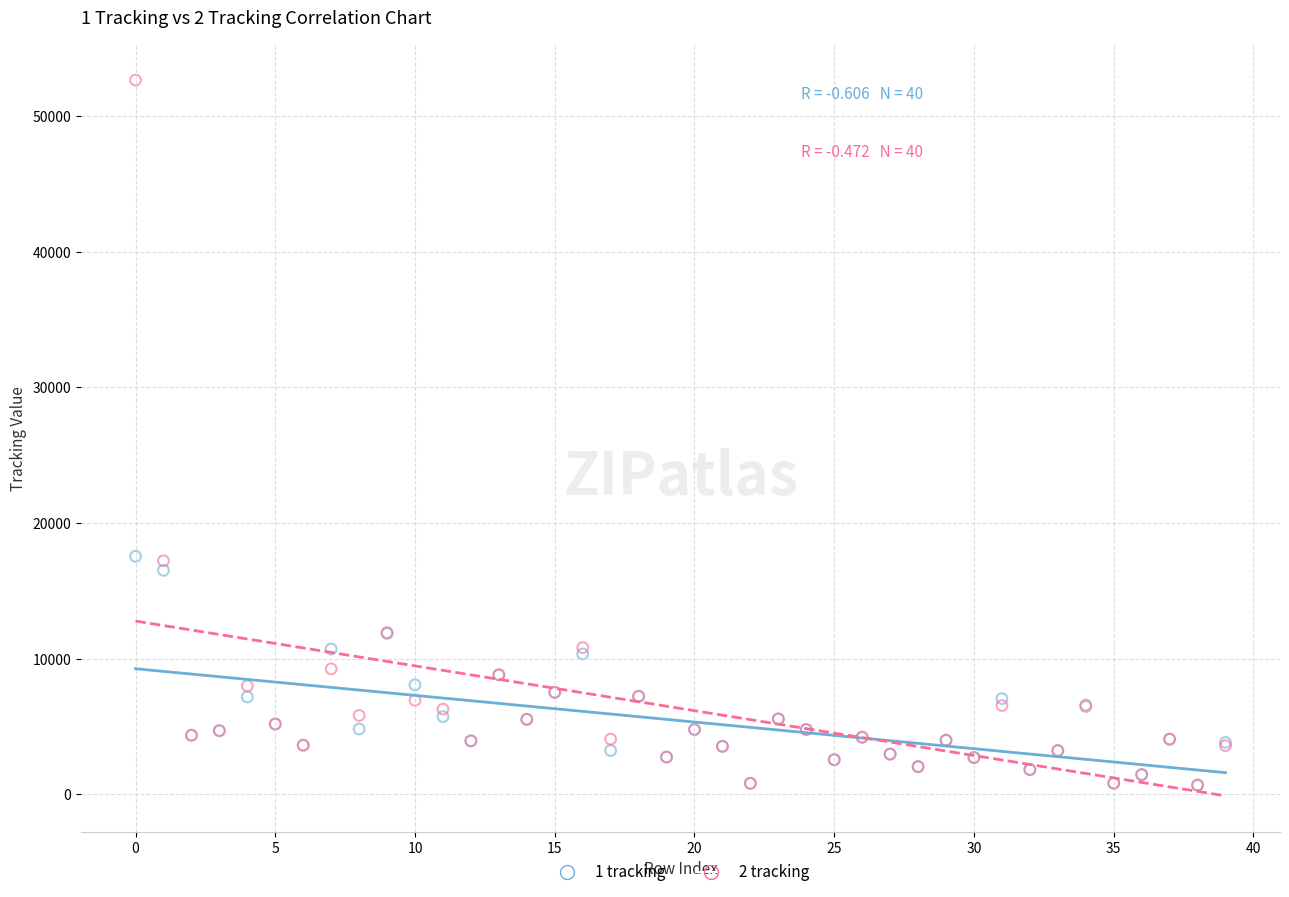

Which series has the widest spread of Y values?

2 tracking